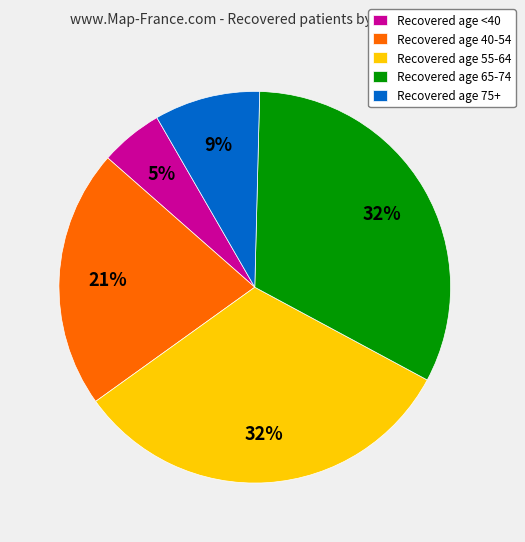

Approximately how many times larger is the value at Recovered age 55-64 compared to Recovered age 65-74?

1.0